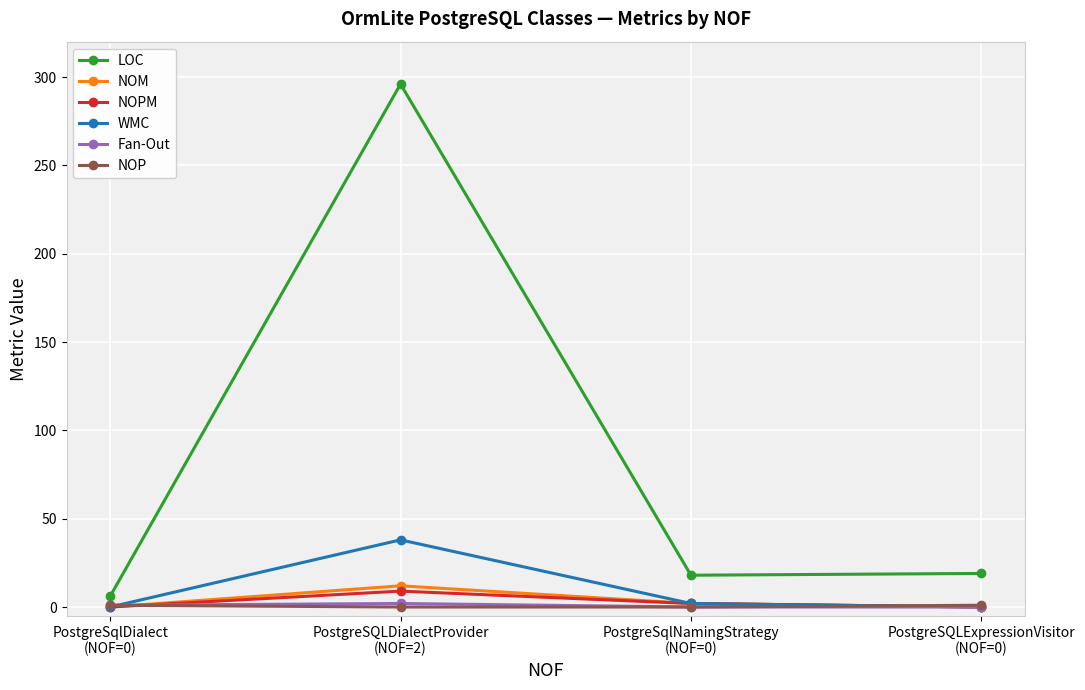

Does the chart display data point markers on the line(s)?

Yes